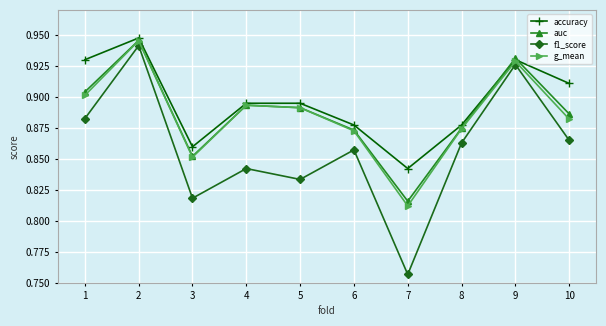

How many distinct data groups are displayed?

4